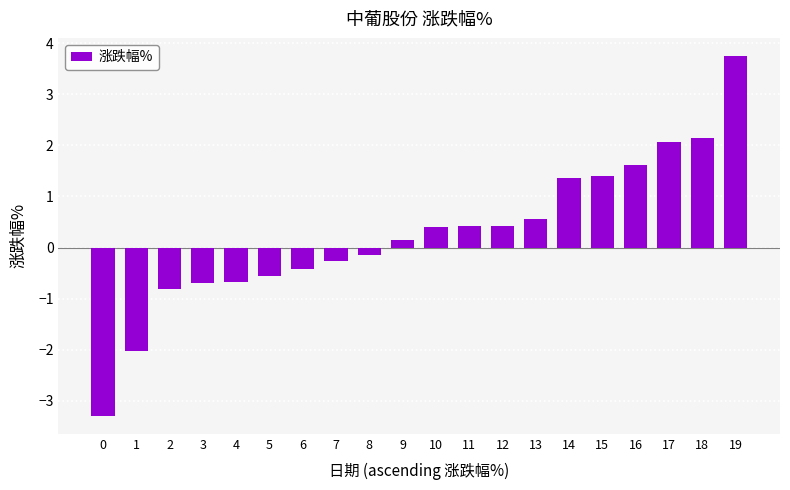

What is the value of the 12th bar from the left?

0.4